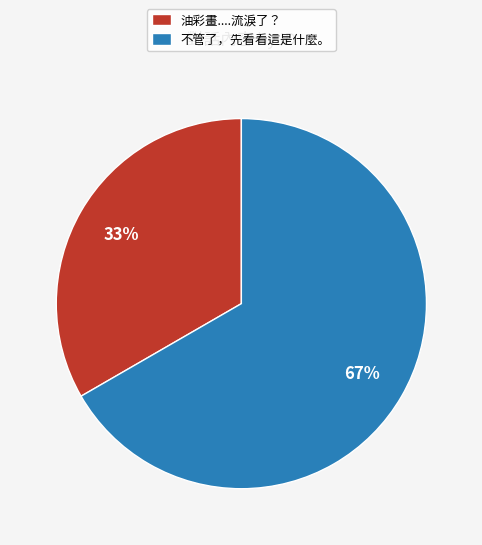

Combined, do 不管了，先看看這是什麼。 and 油彩畫....流淚了？ account for over 50%?

Yes